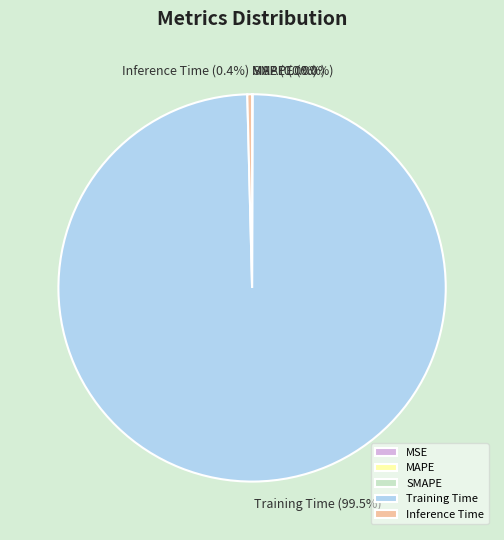

What percentage is NOT represented by Inference Time?

99.6%